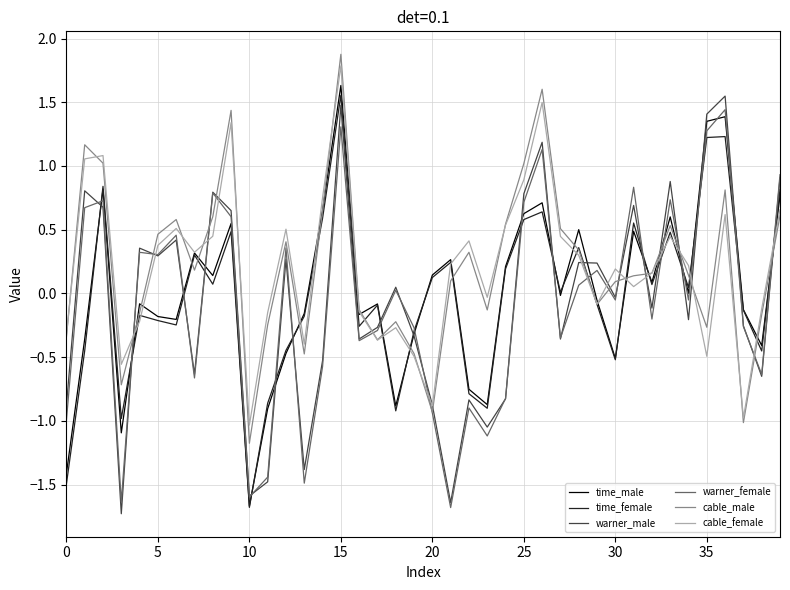

What is the highest value of the cable_female series?

1.8